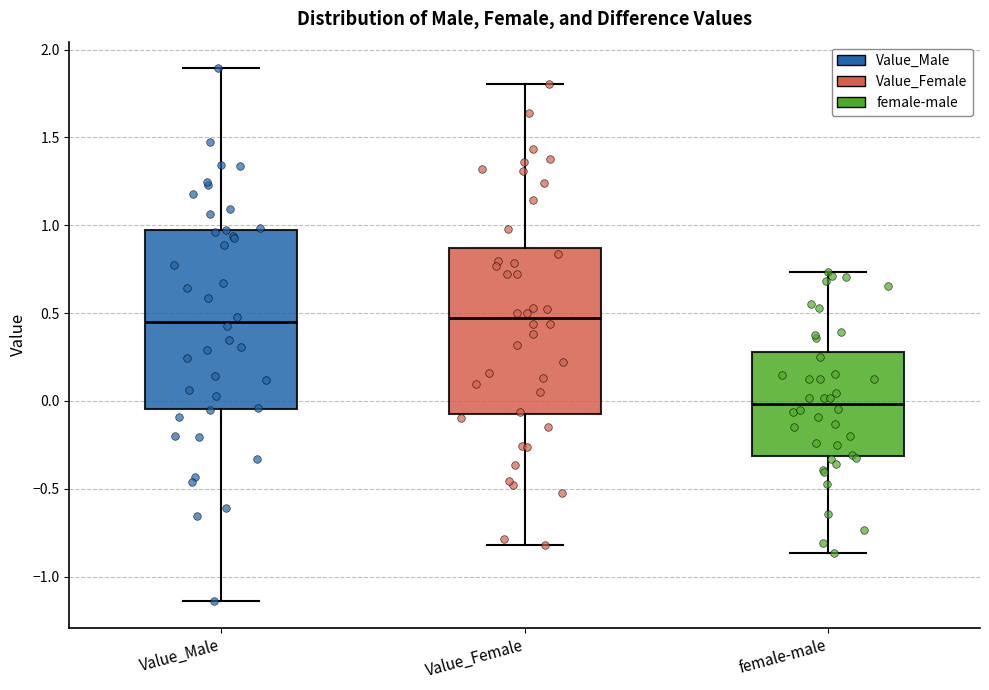

Comparing the boxes themselves (not the whiskers), which one is the tallest?

Value_Male